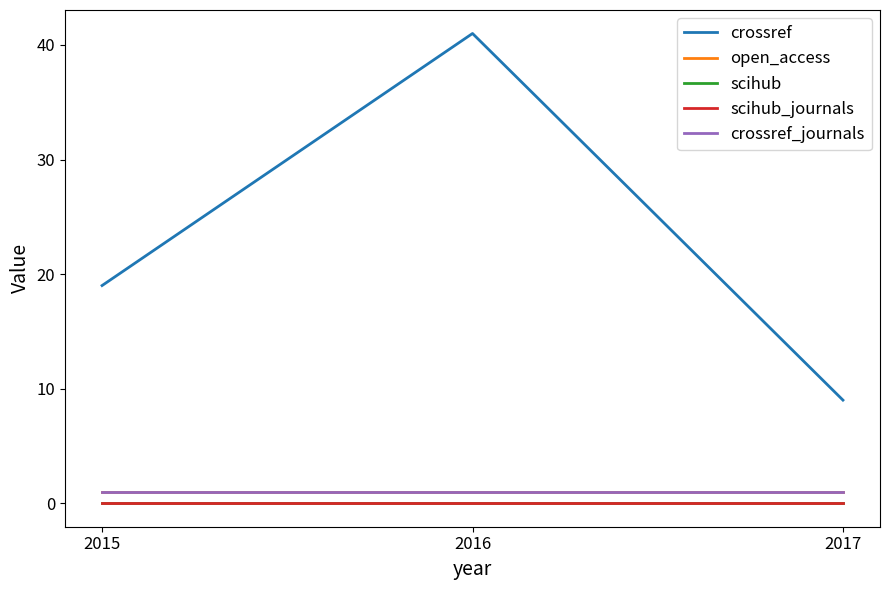

Does the chart have visible grid lines?

No